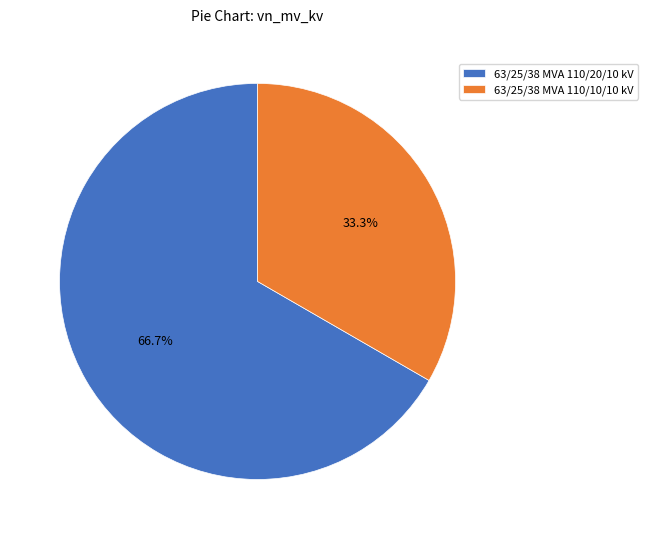

Which slice is the largest?

63/25/38 MVA 110/20/10 kV